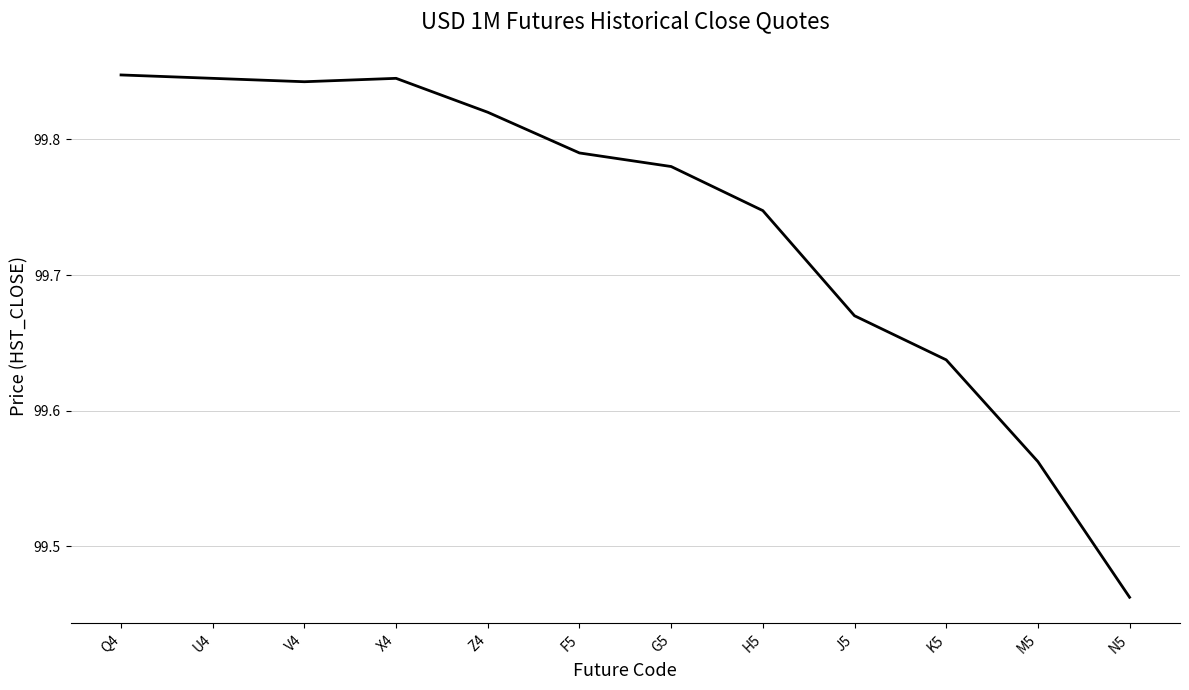

What is the difference between the maximum and second lowest values?

0.3